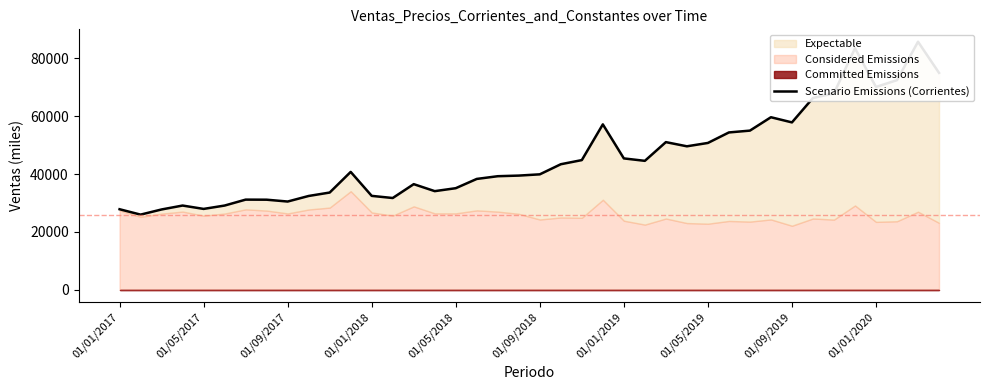

What is the maximum value shown in the chart?

85778.0